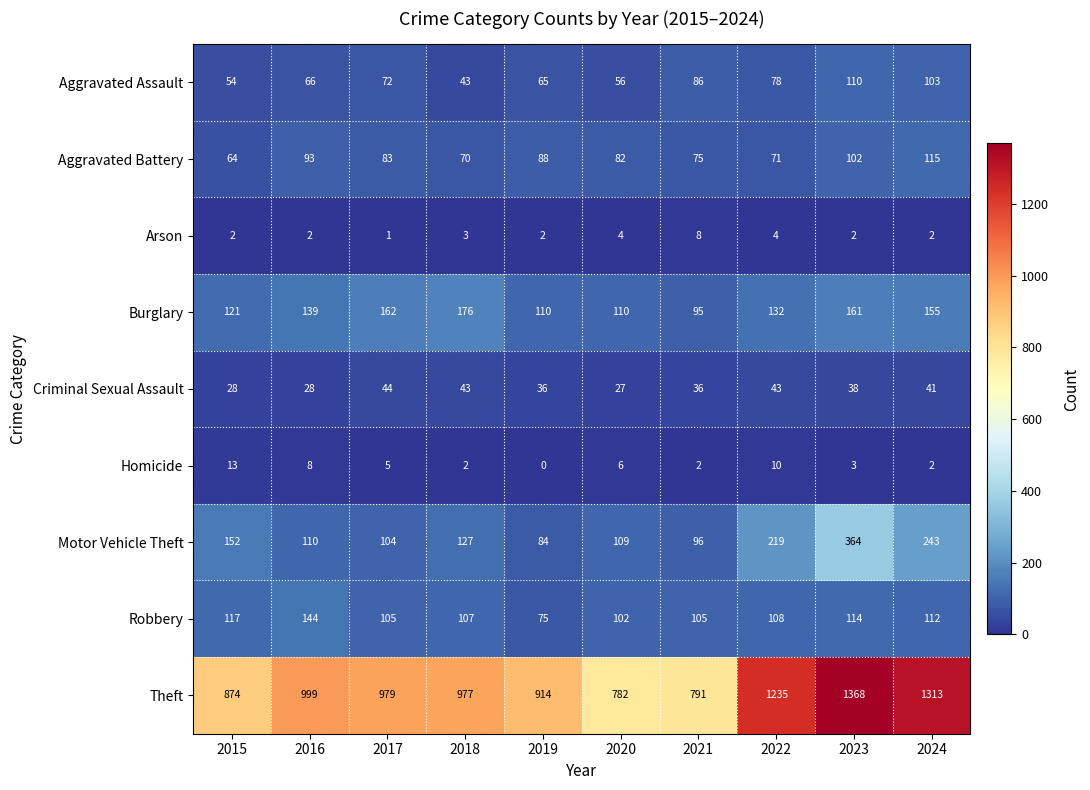

Is it true that Homicide equals -8 at 2019?

False